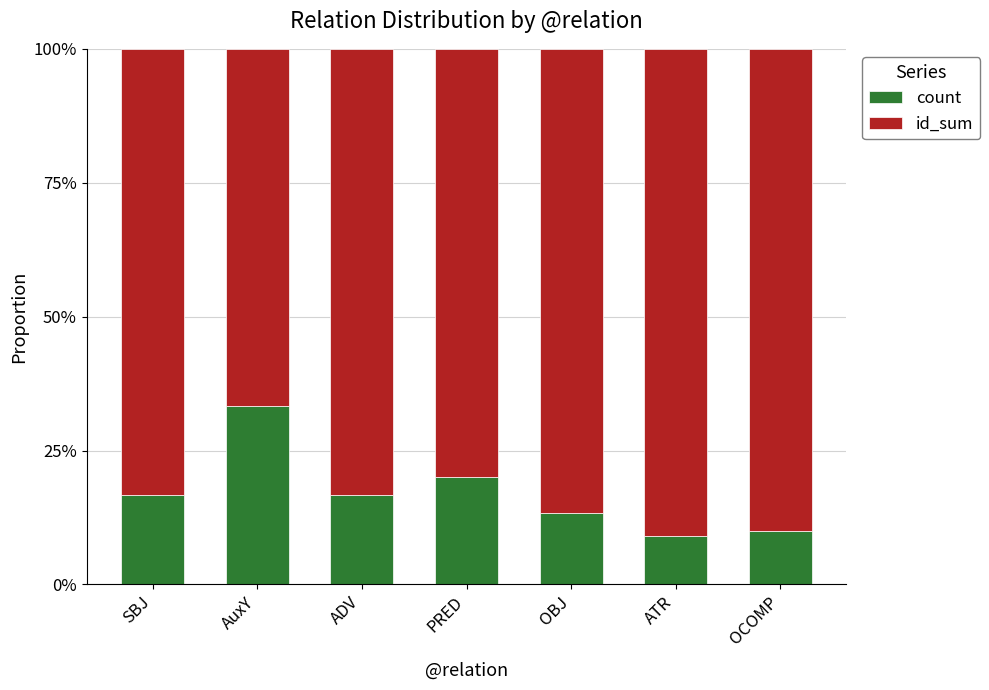

What is the label of the 2nd bar from the right?

ATR